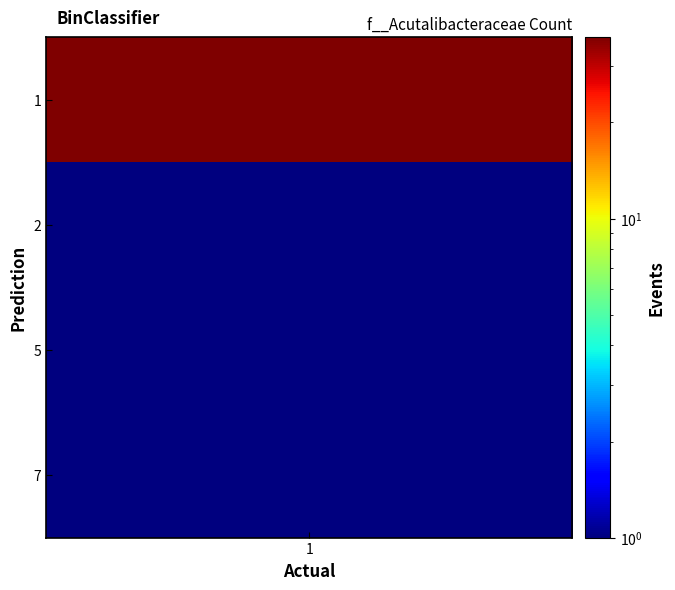

True or false: the data shows 1 at 2_1.

False